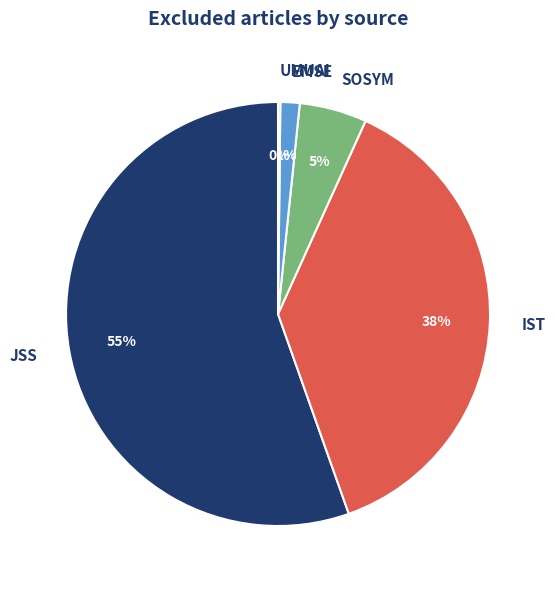

Which has a higher value, EMSE or JSS?

JSS